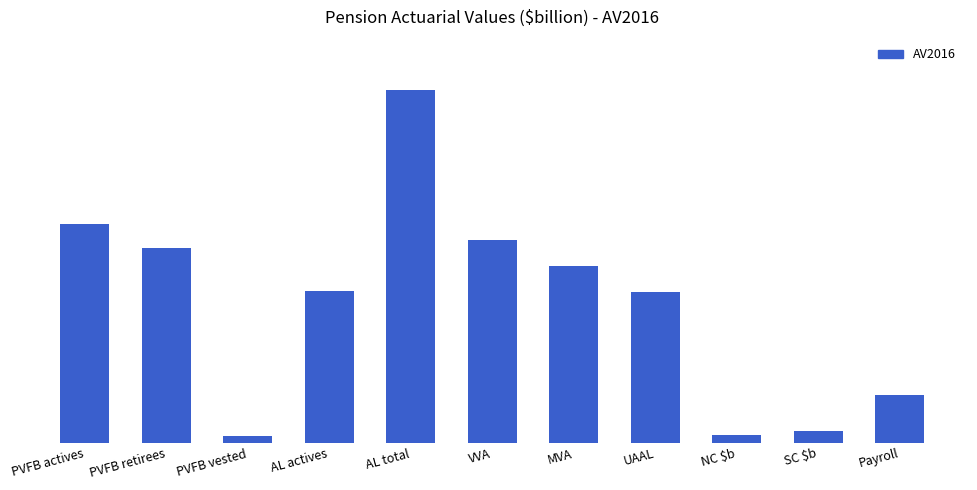

What is the value of the 5th bar from the left?

100.0